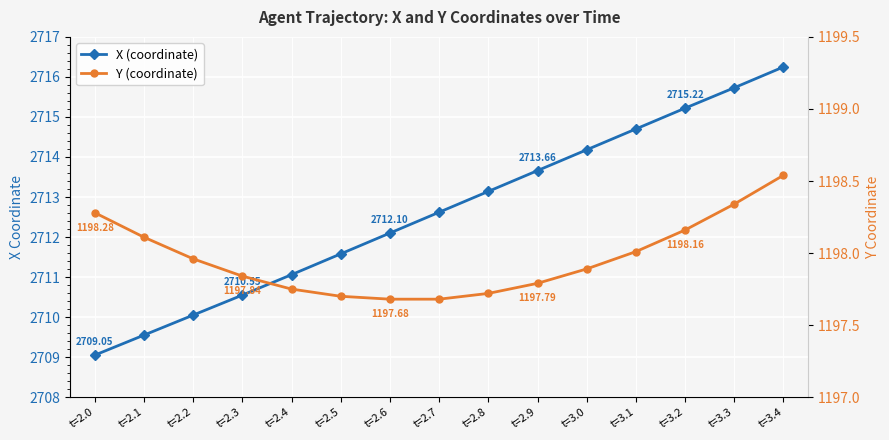

The value of X (coordinate) at t=2.2 is 1804.9. True or false?

False